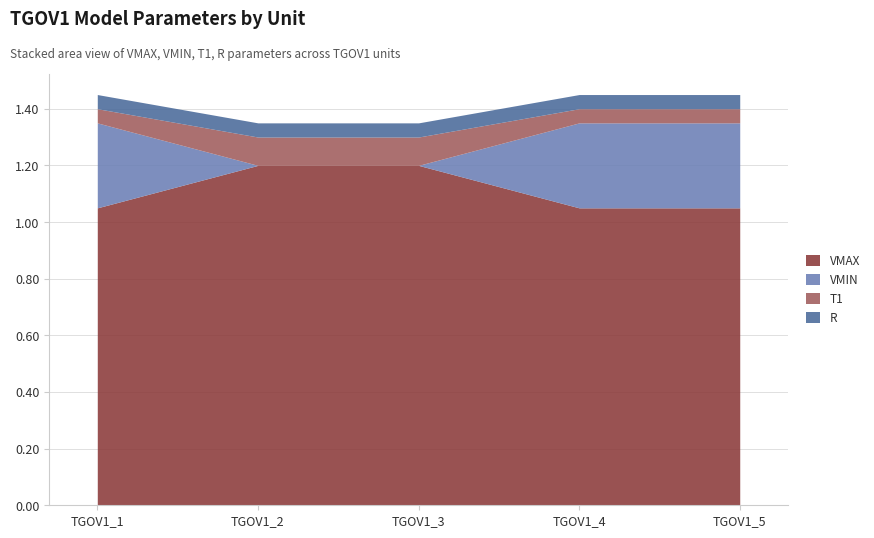

The VMAX series shows 2.1 at TGOV1_3. True or false?

False